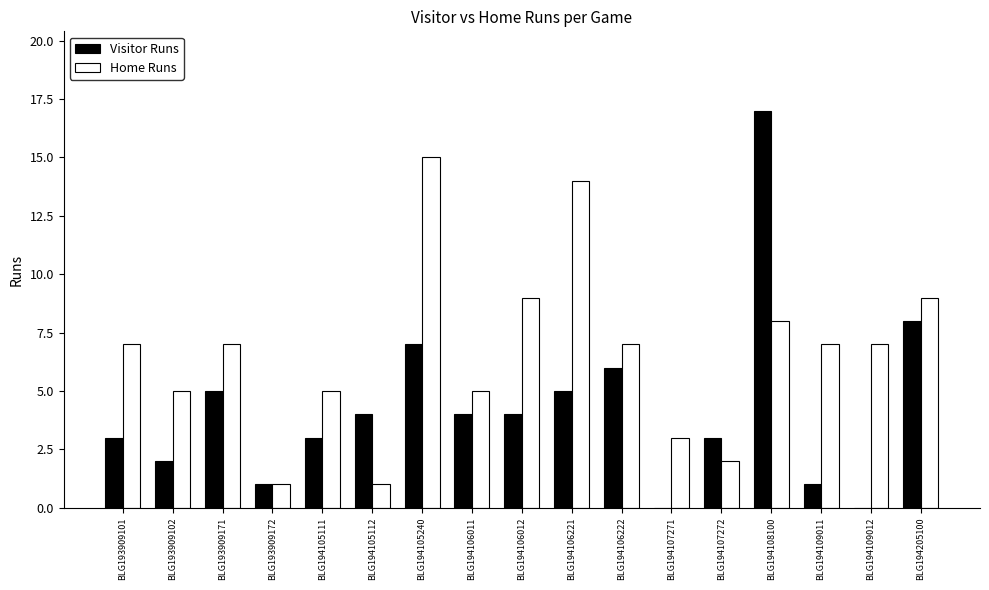

Reading right to left, what are all the values shown in this chart?

Visitor Runs: 8	0	1	17	3	0	6	5	4	4	7	4	3	1	5	2	3
Home Runs: 9	7	7	8	2	3	7	14	9	5	15	1	5	1	7	5	7